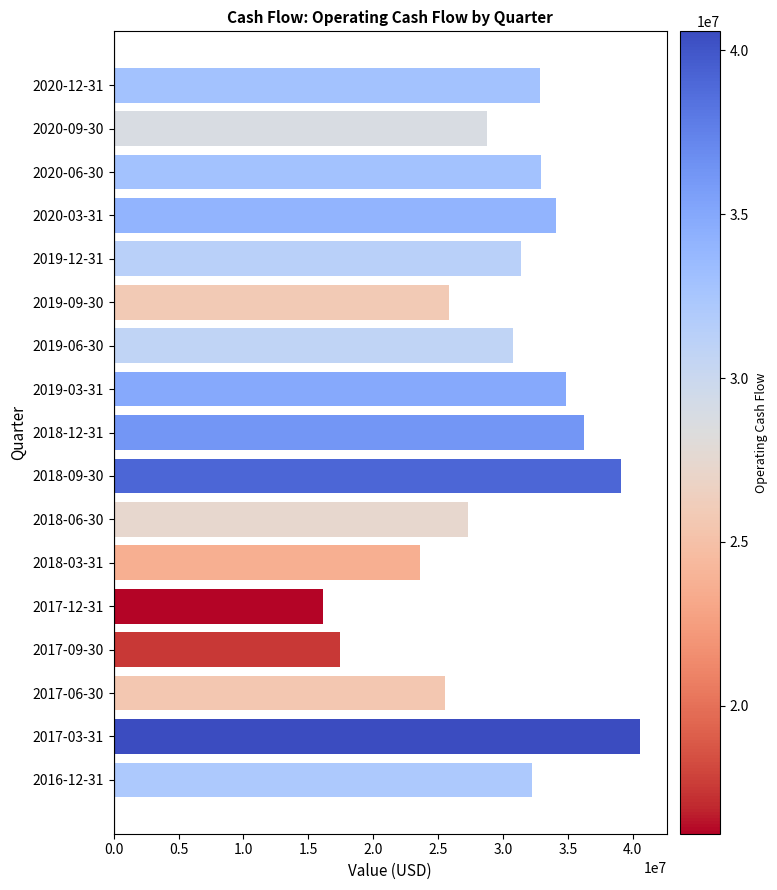

What is the difference between the maximum and minimum values?

24491000